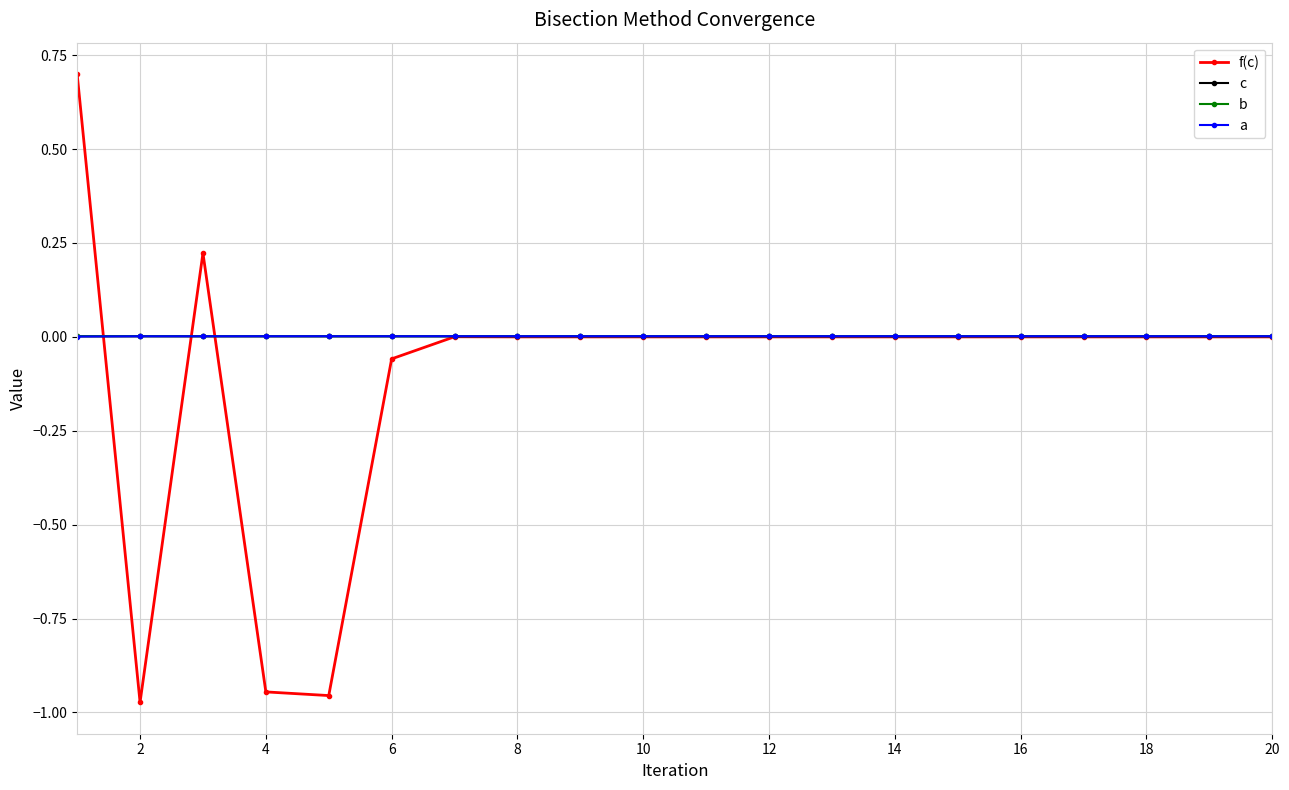

Which series has the widest spread of values?

f(c)